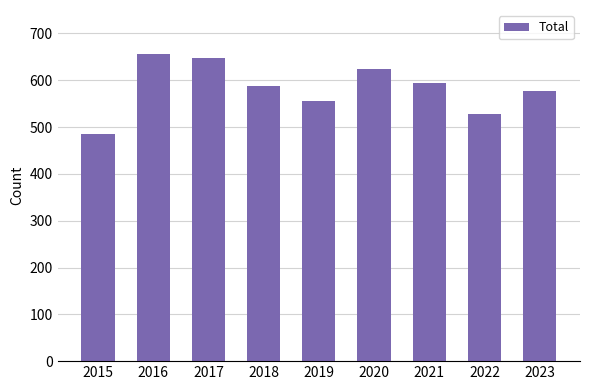

What is the greatest value displayed?

657